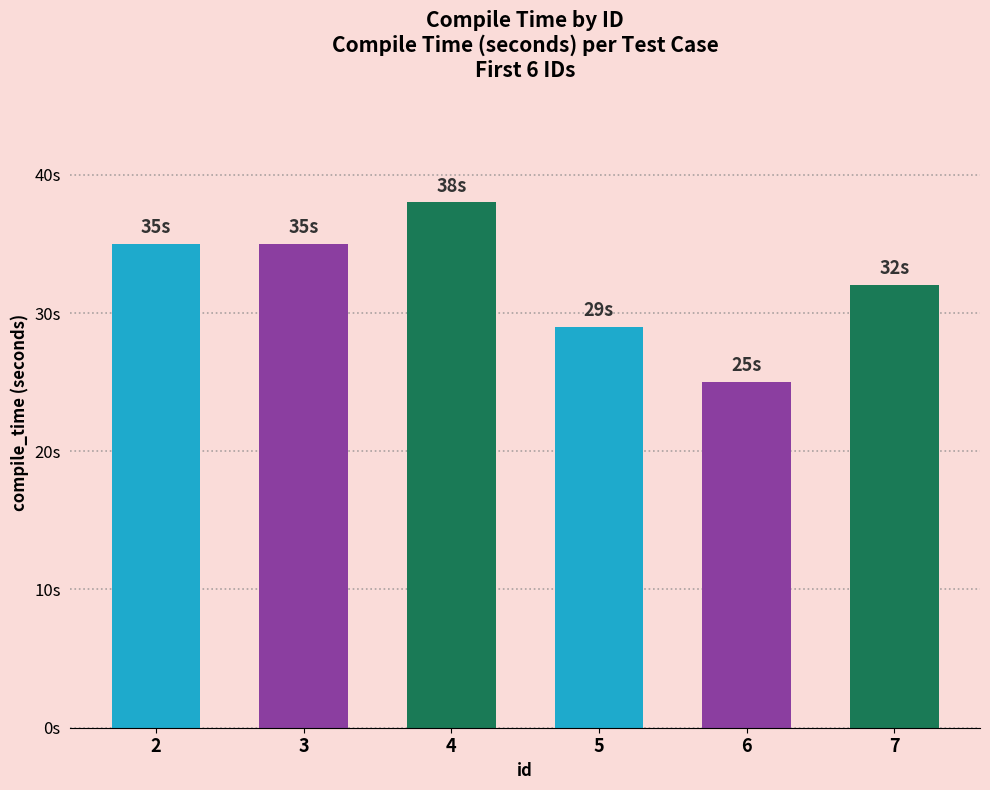

What is the value of the 4th bar from the left?

29